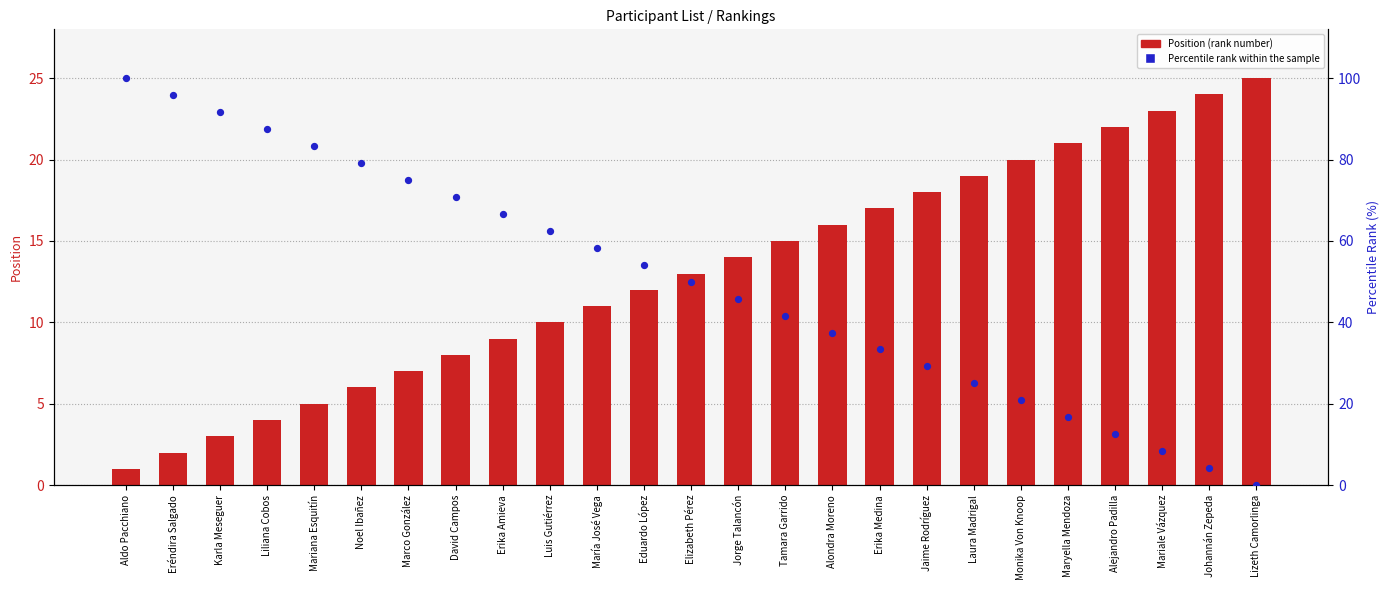

Is the value of Position at Mariale Vázquez greater than the value of Percentile rank within the sample at Jaime Rodríguez?

No